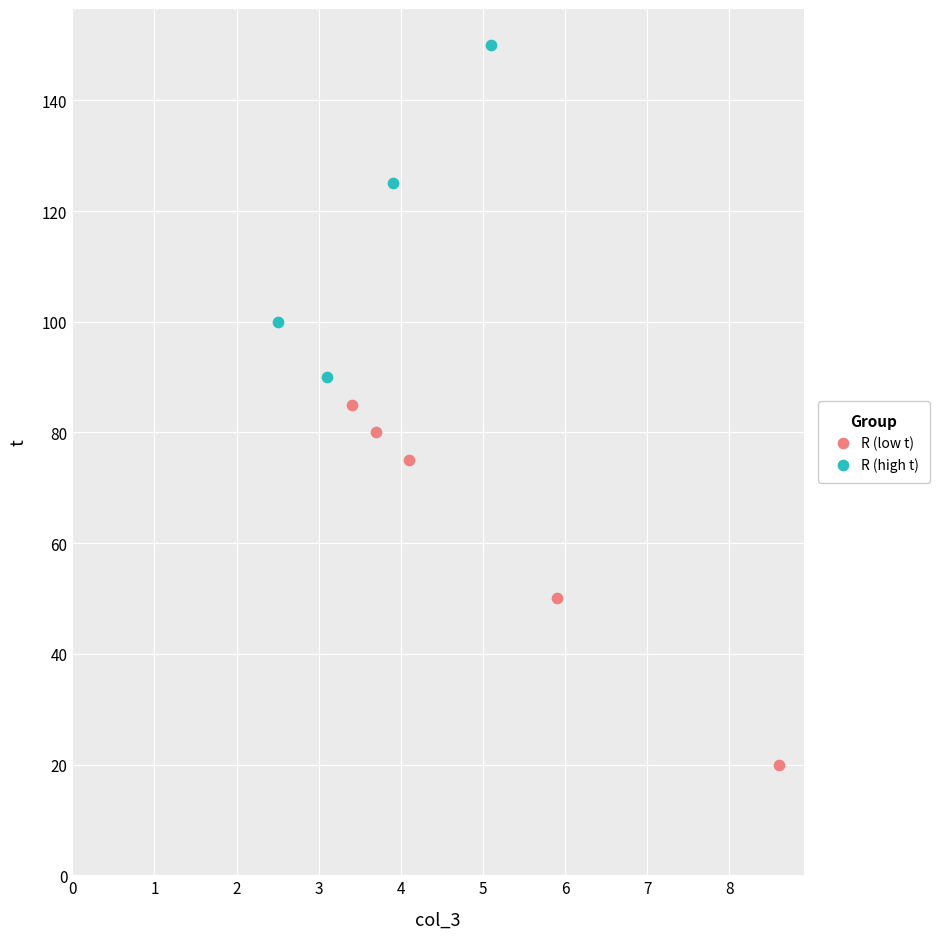

Which series has the widest spread of Y values?

R (low t)